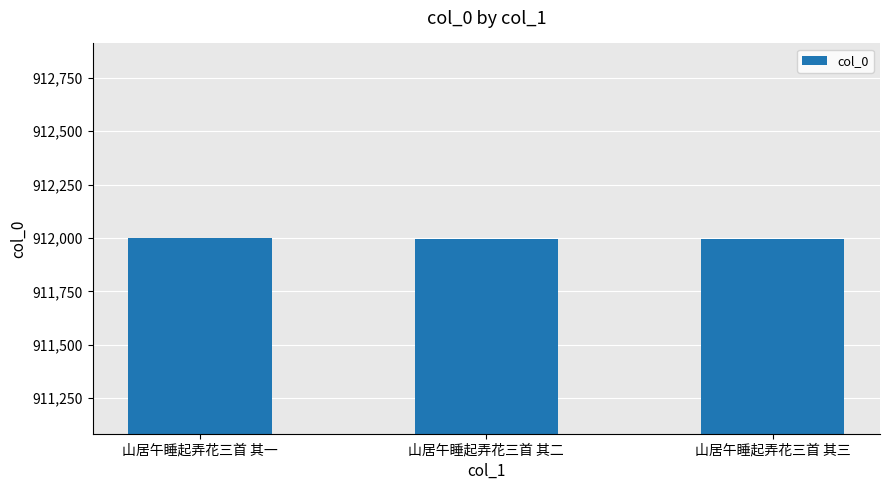

Approximately how many times larger is the value at 山居午睡起弄花三首 其一 compared to 山居午睡起弄花三首 其三?

1.0